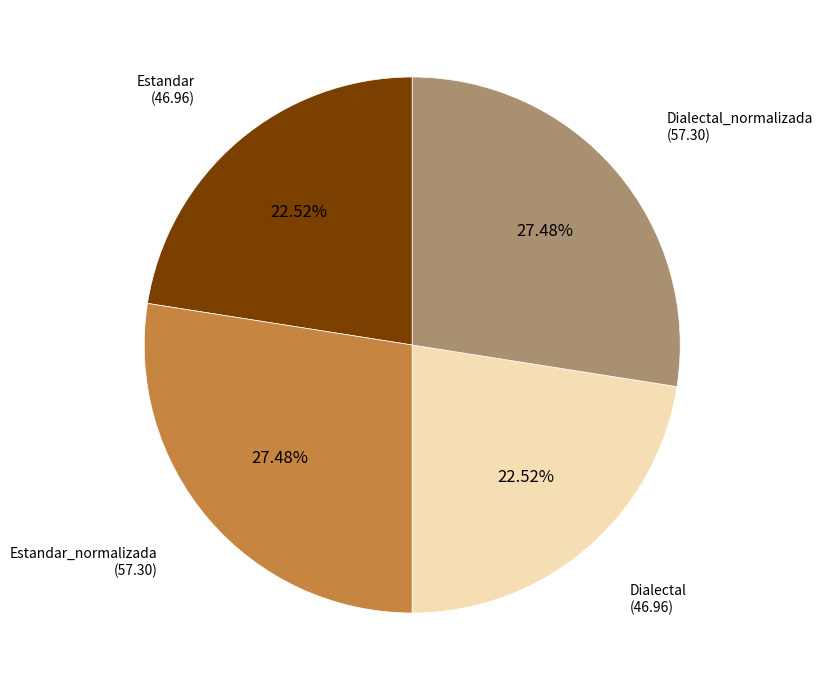

Does any single category account for the majority?

No